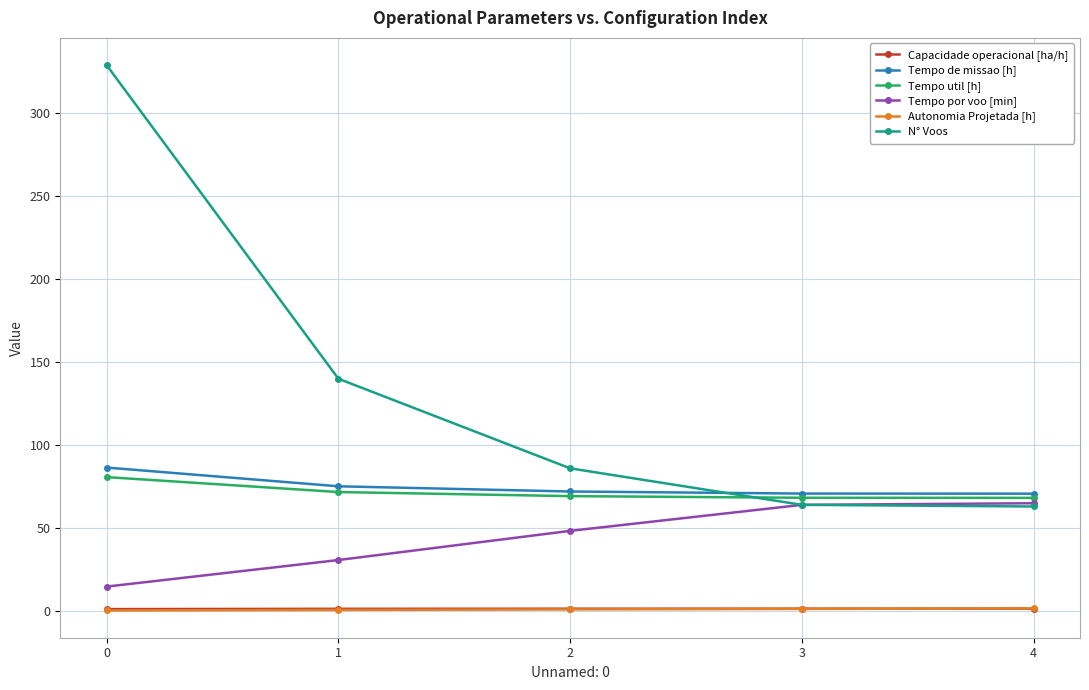

Which series changed the most between 1 and 4?

N° Voos